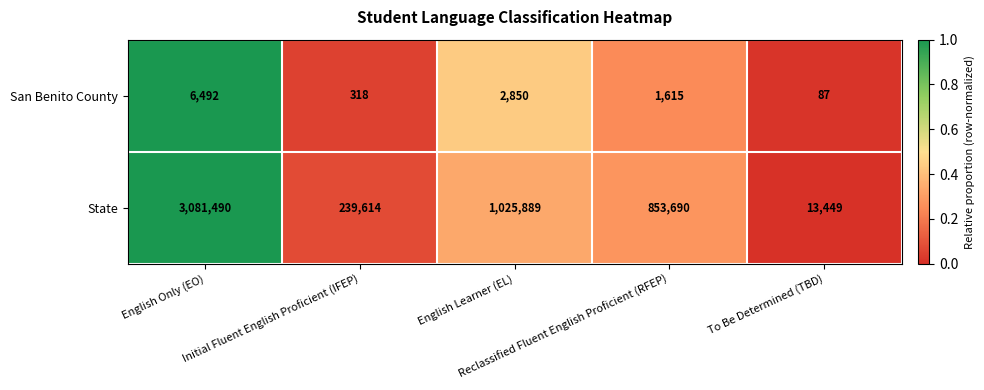

Which series has the largest range (max minus min)?

State